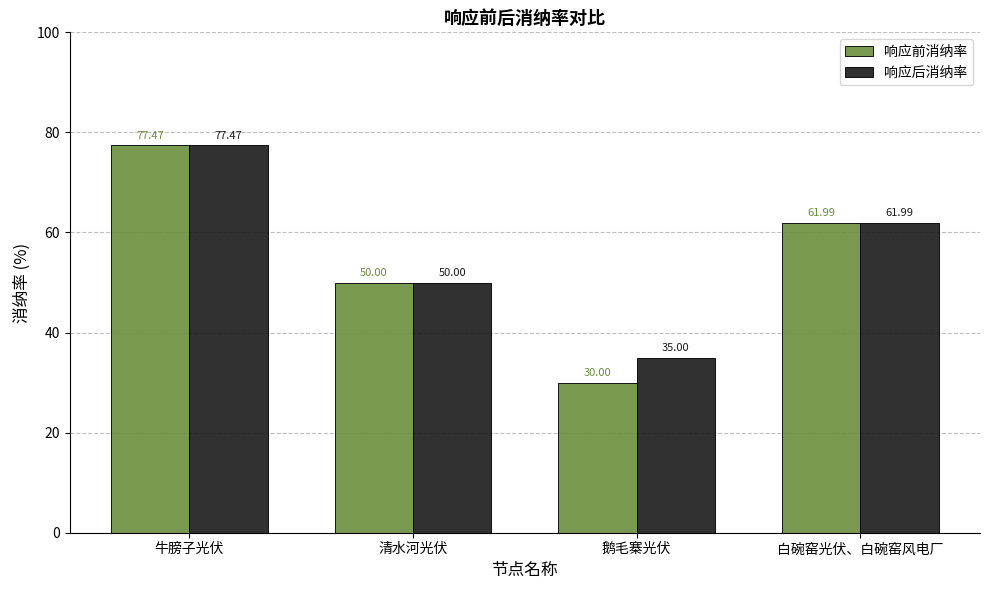

What is the spread (max minus min) of values at 鹅毛寨光伏?

5.0